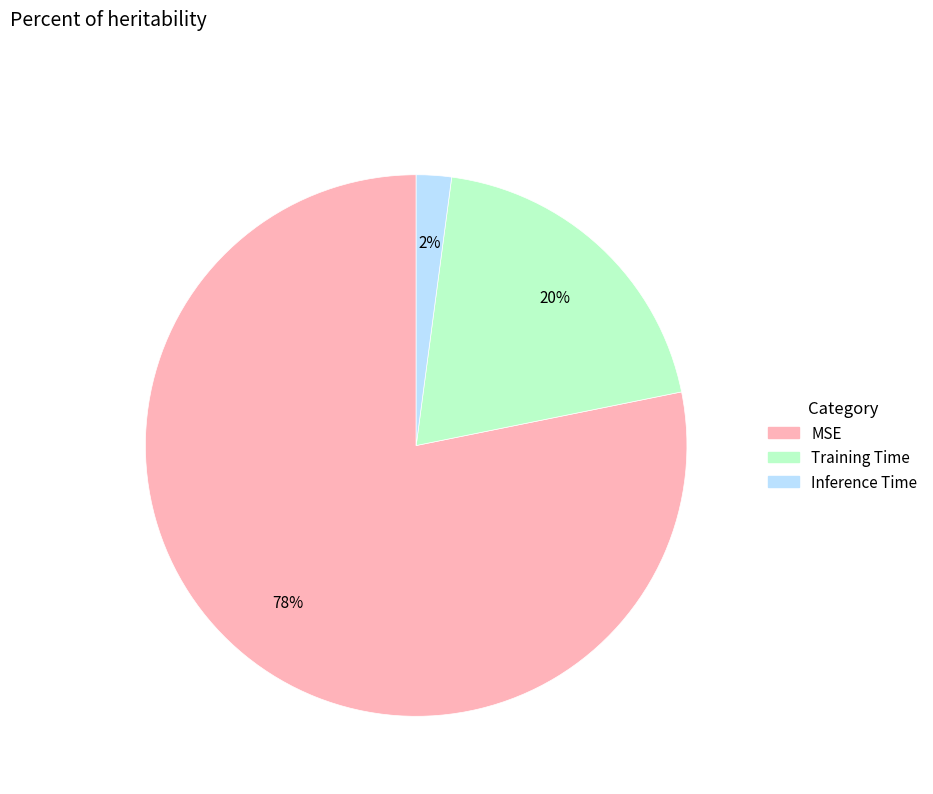

What is the smallest slice in the pie chart?

Inference Time